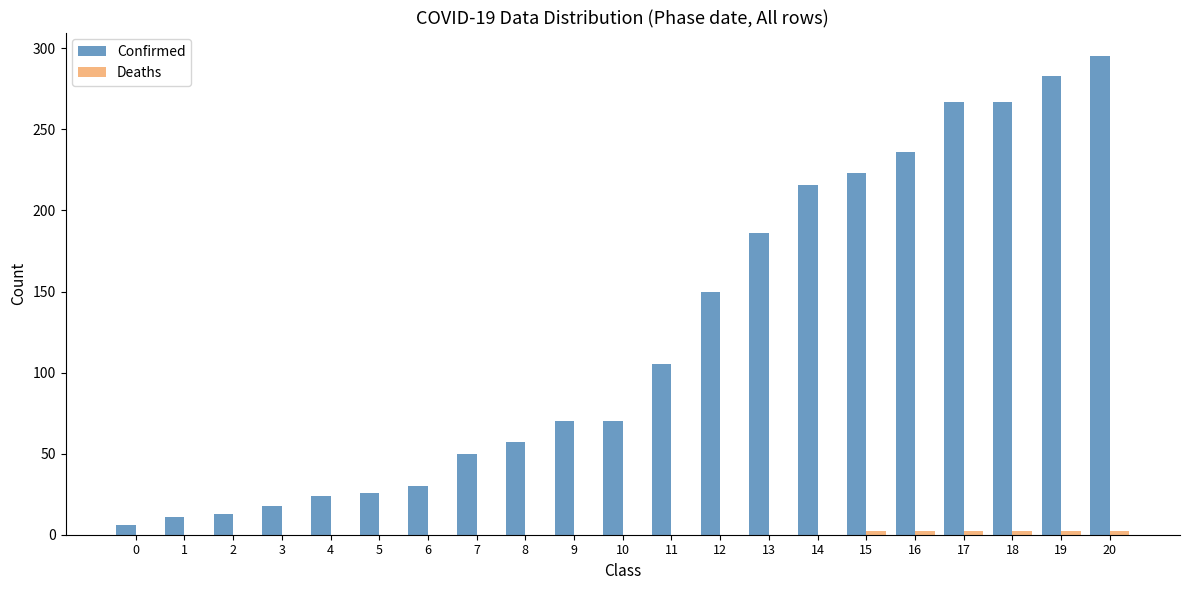

Are the bars grouped side by side (vs. stacked)?

Yes